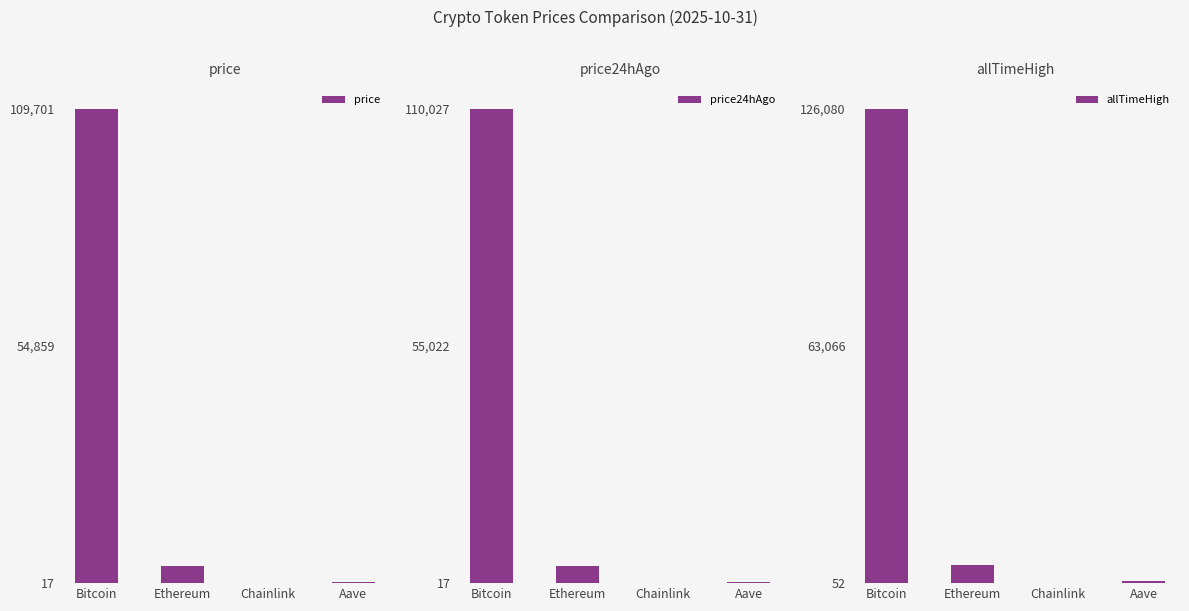

Which series has the largest total across all categories?

allTimeHigh